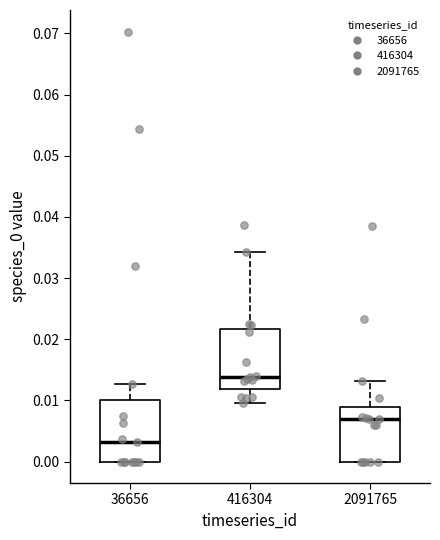

Which box has the lowest median line?

36656